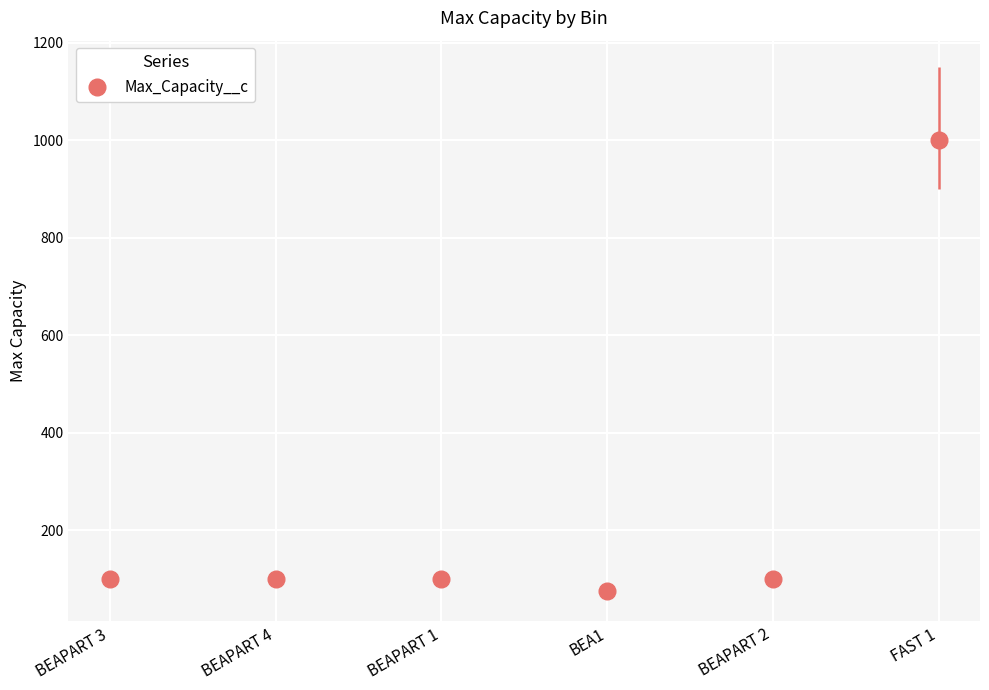

Which has a higher value, BEAPART 4 or FAST 1?

FAST 1